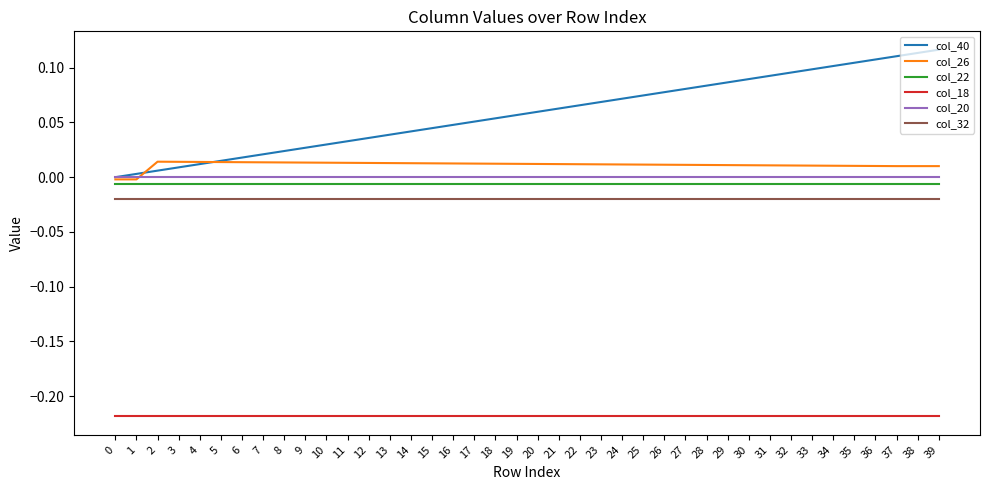

Which series has the largest range (max minus min)?

col_40